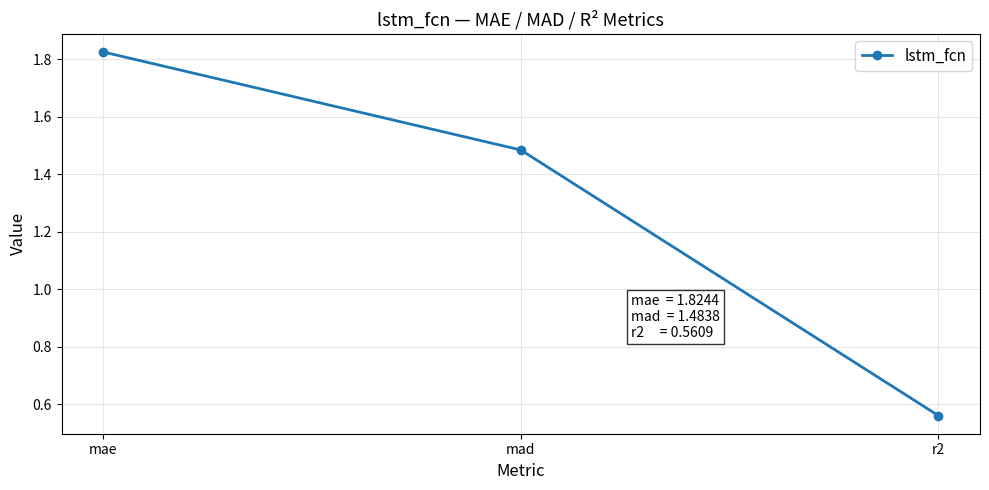

What is the difference between the values at r2 and mad?

0.9